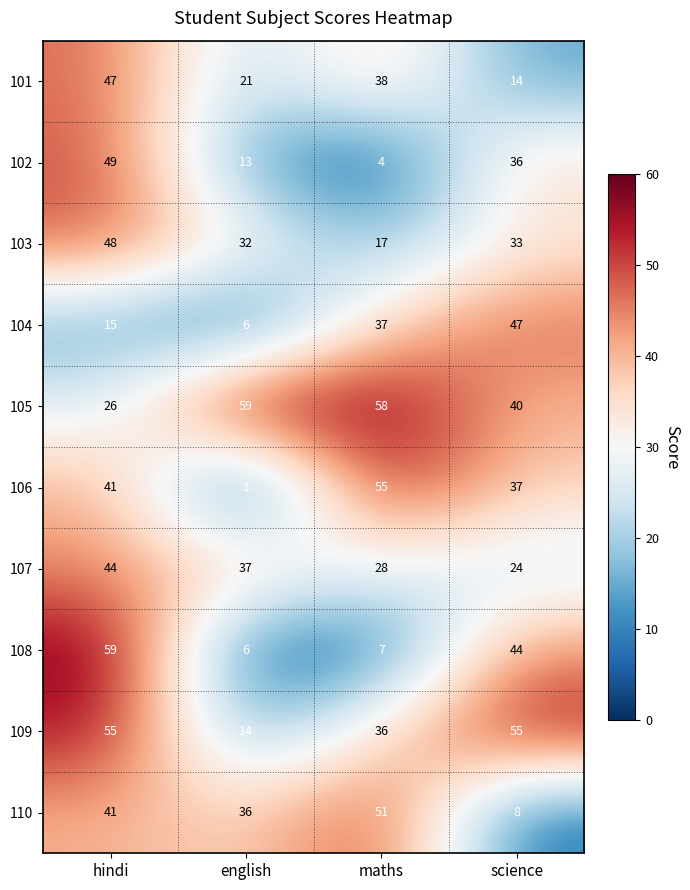

What is the sum of the 108 values at maths and hindi?

66